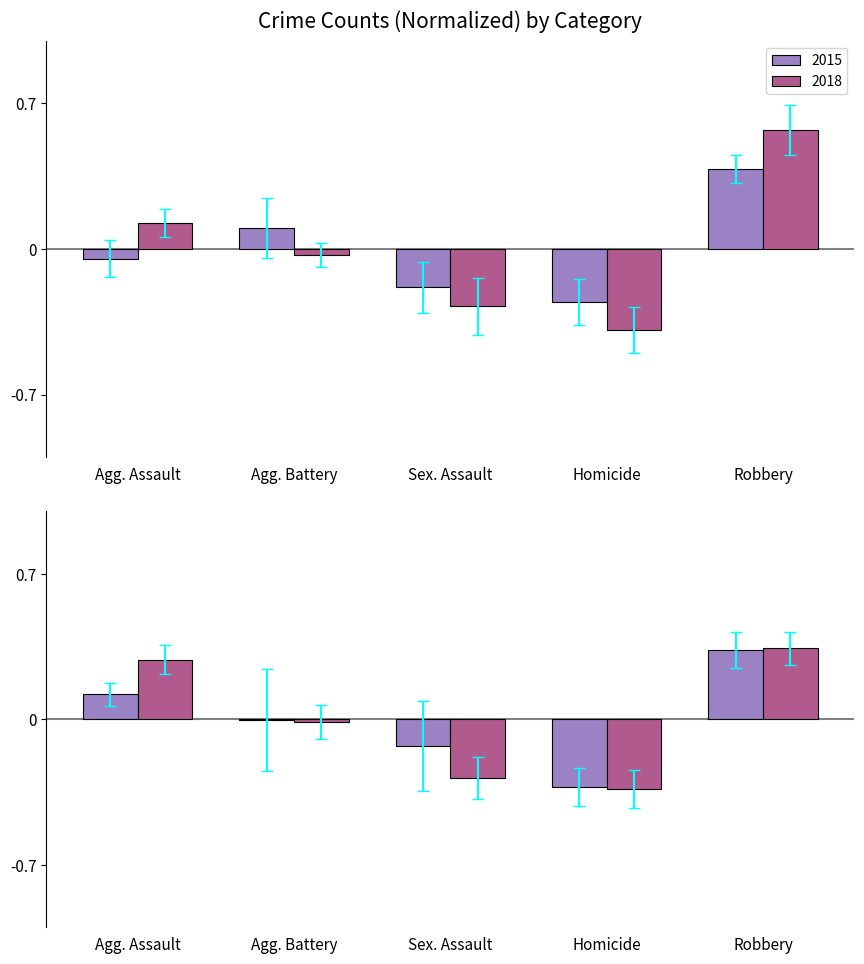

The value of 2018 at Robbery is 0.9. True or false?

False